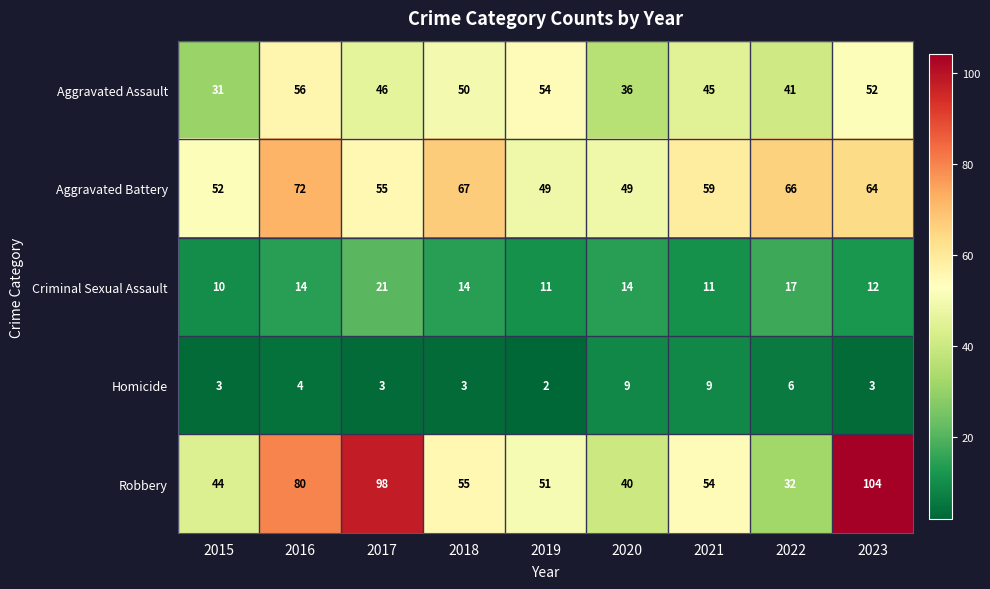

What is the sum of all Homicide values?

42